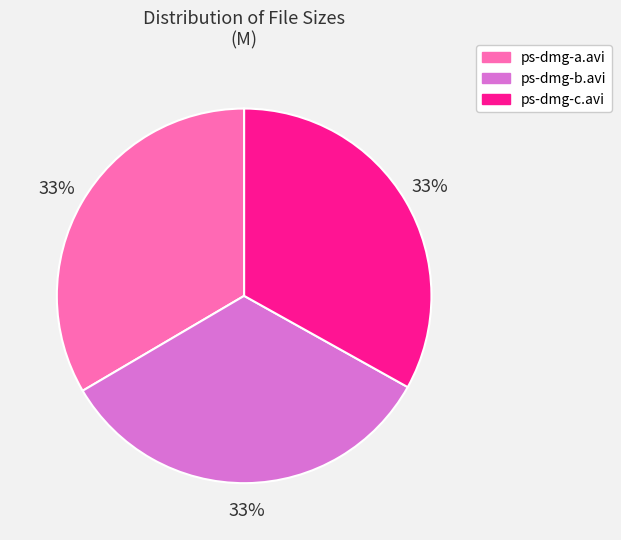

To the nearest percent, what percentage of the pie is ps-dmg-a.avi?

33%